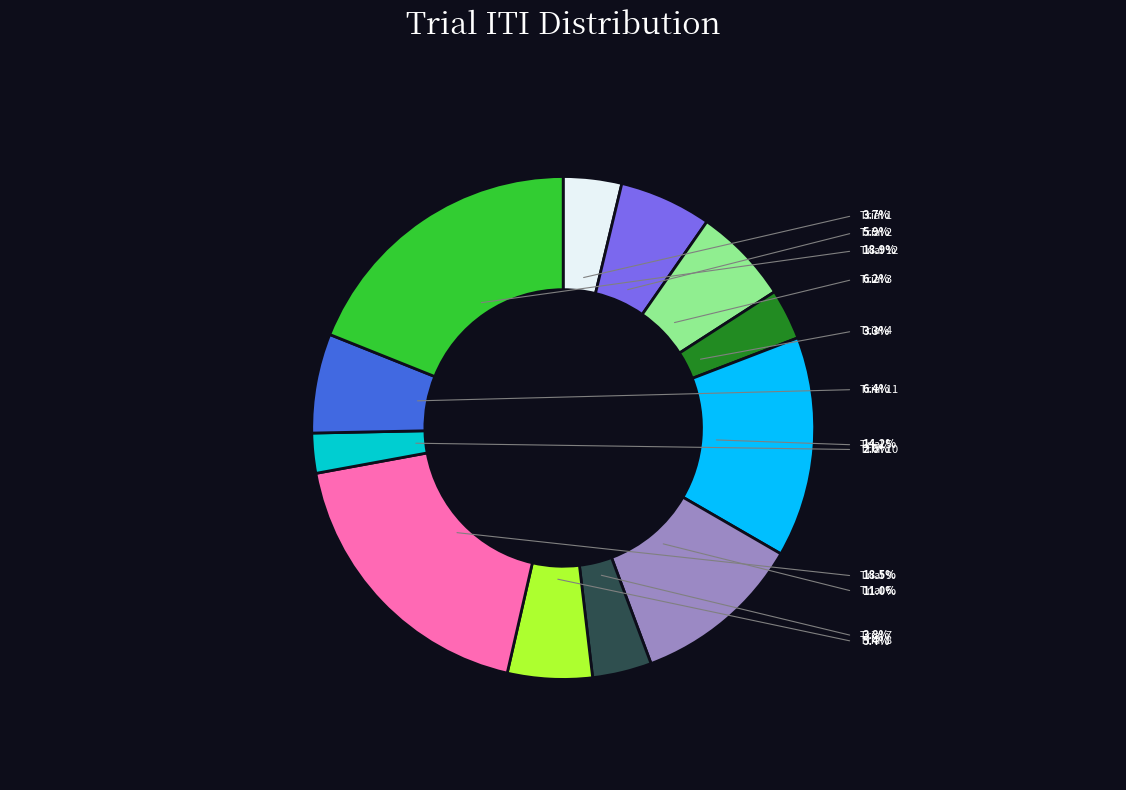

Which category has the biggest portion of the pie?

Trial 12